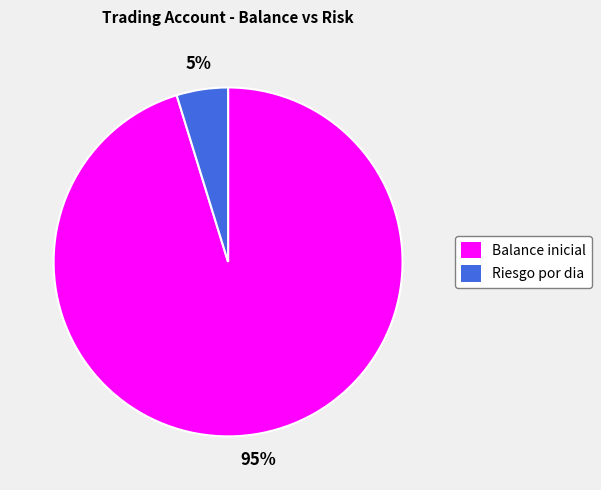

To the nearest percent, what is the difference between the largest and smallest slice percentages?

90%